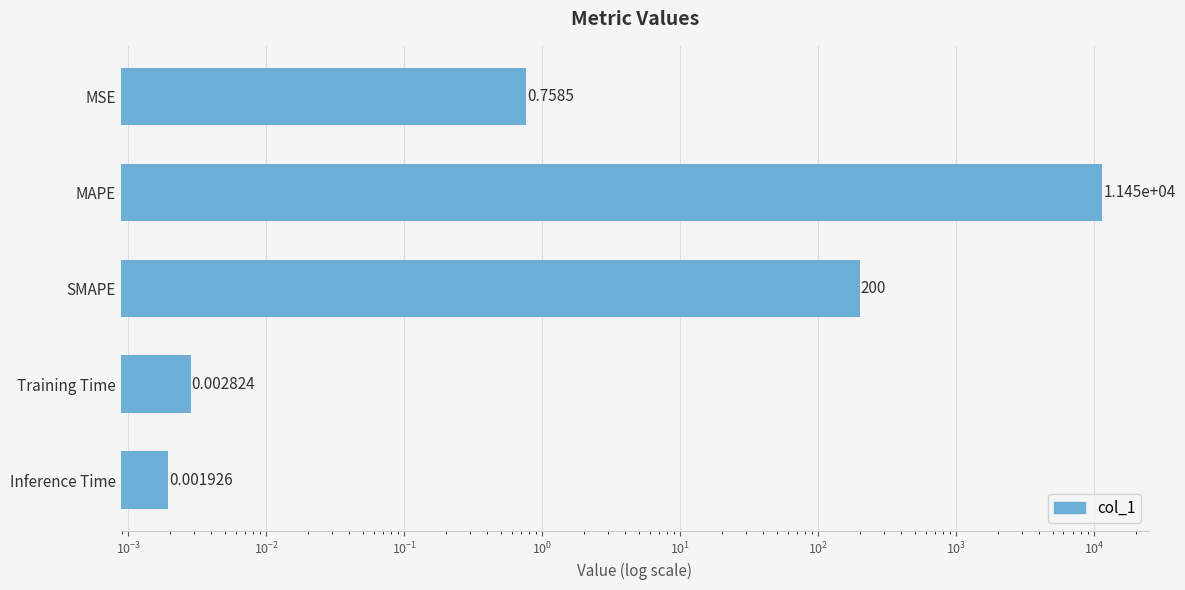

Does the chart contain stacked bars?

No